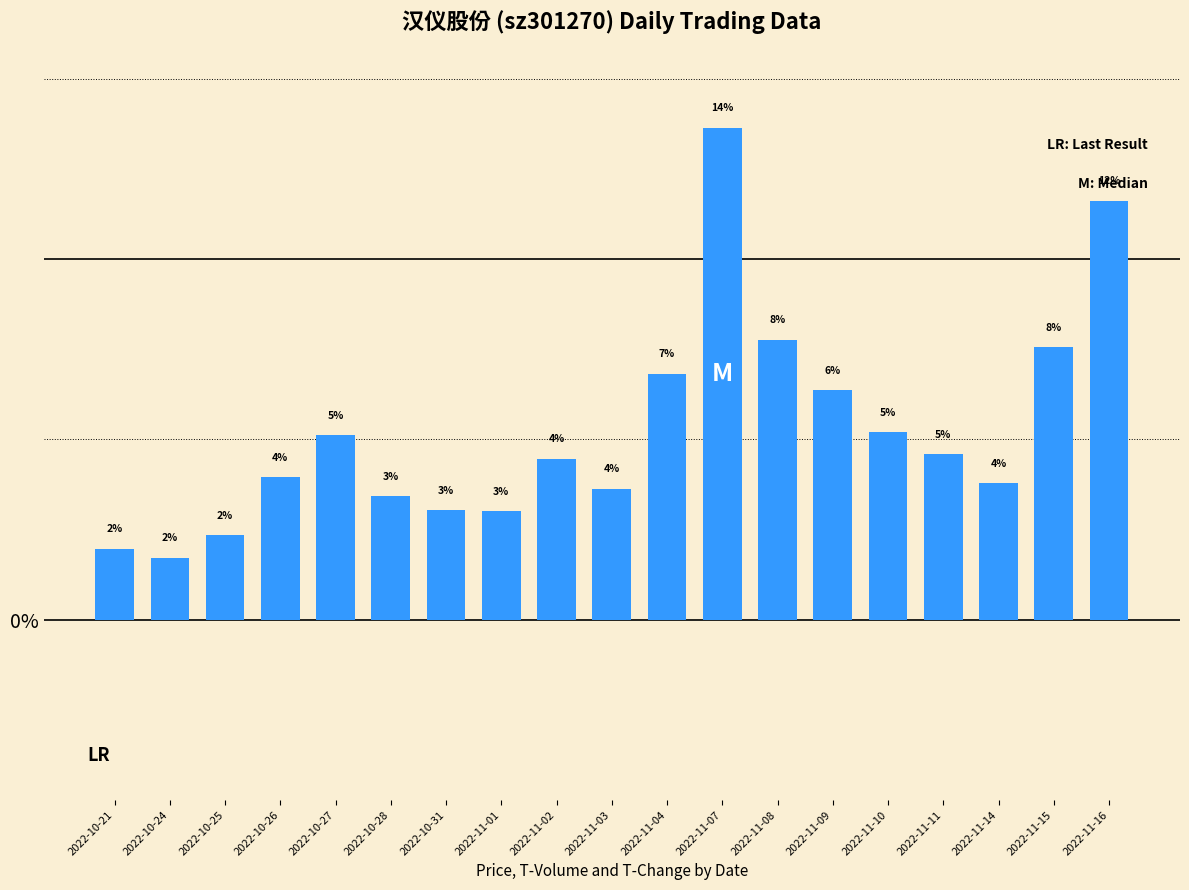

Is it true that the value at 2022-10-26 is 1.2?

False